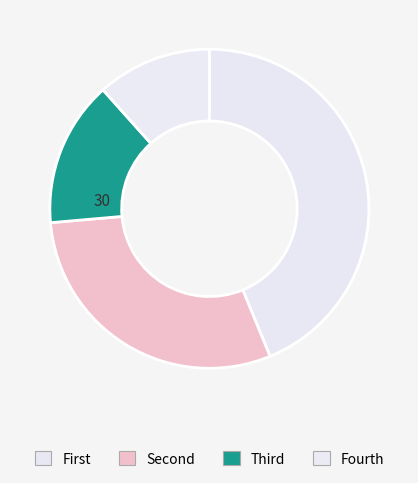

Is there a majority slice in this chart?

No